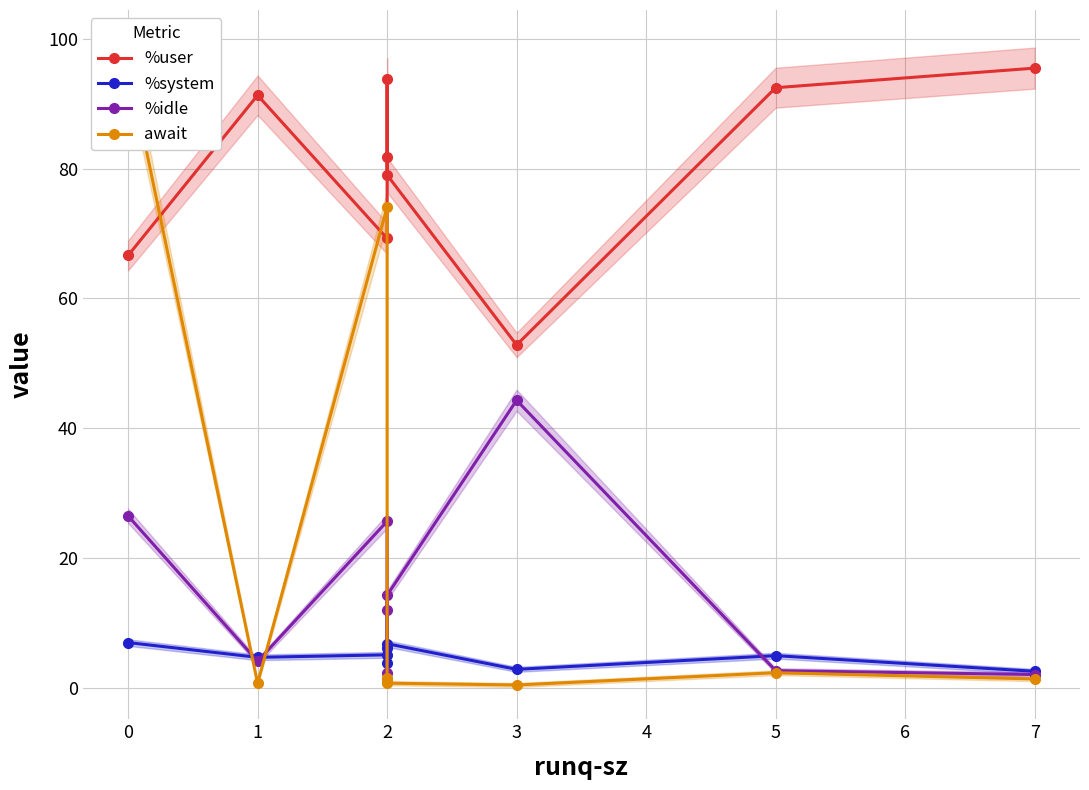

What position from the right is 6?

2